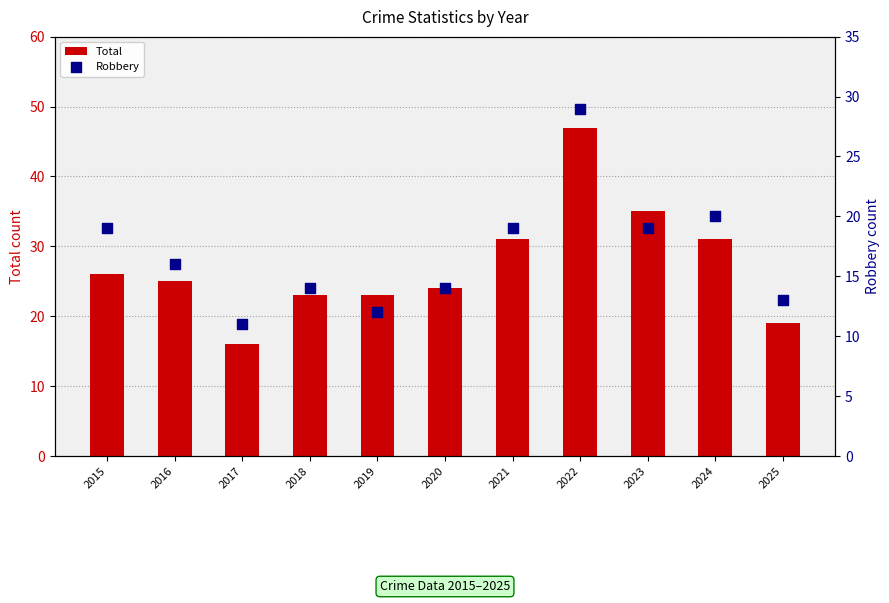

What are all the series names shown in the legend?

Total, Robbery